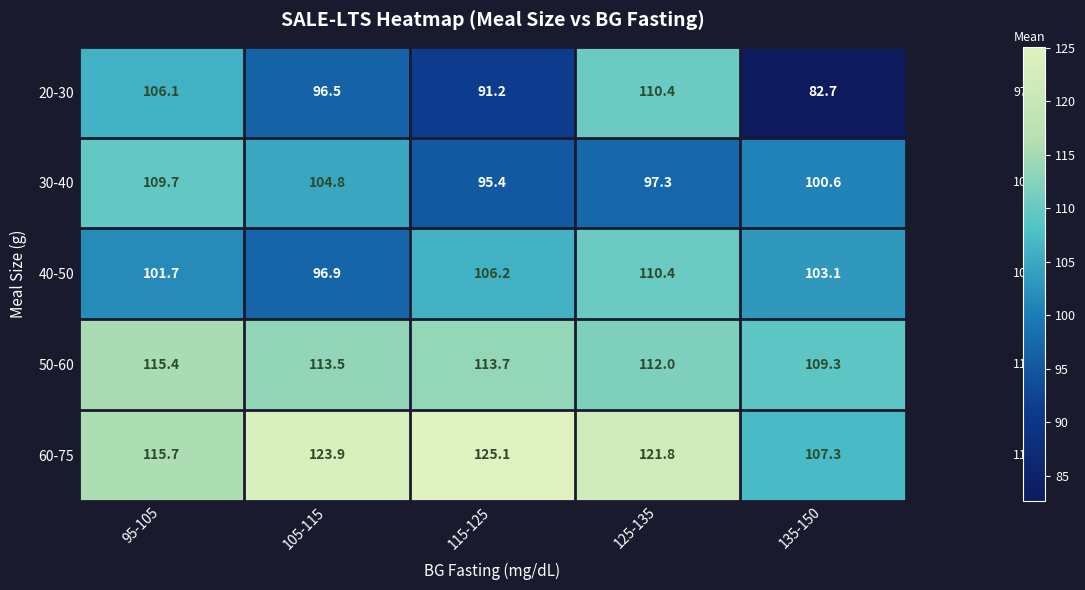

Reading right to left, extract all data points from this chart.

20-30: 135-150=82.7	125-135=110.4	115-125=91.2	105-115=96.5	95-105=106.1
30-40: 135-150=100.6	125-135=97.3	115-125=95.4	105-115=104.8	95-105=109.7
40-50: 135-150=103.1	125-135=110.4	115-125=106.2	105-115=96.9	95-105=101.7
50-60: 135-150=109.3	125-135=112.0	115-125=113.7	105-115=113.5	95-105=115.4
60-75: 135-150=107.3	125-135=121.8	115-125=125.1	105-115=123.9	95-105=115.7